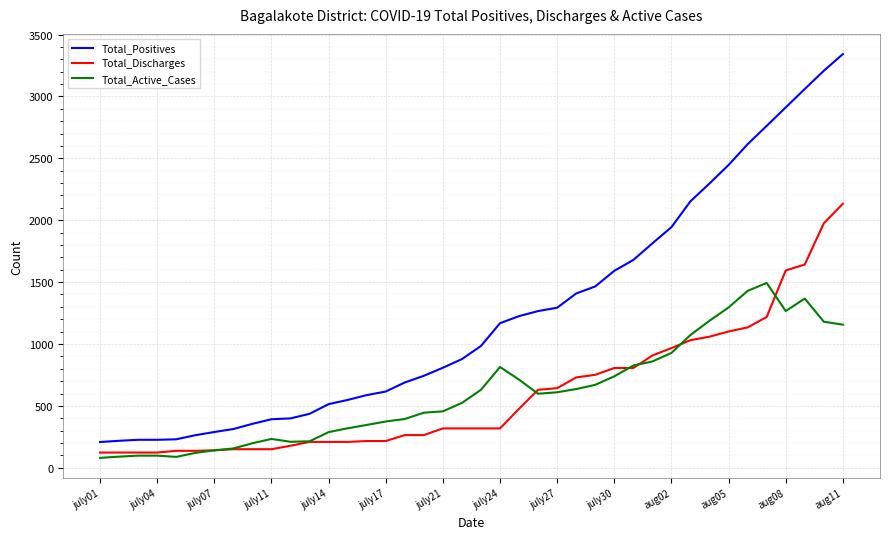

Which series has the widest spread of values?

Total_Positives